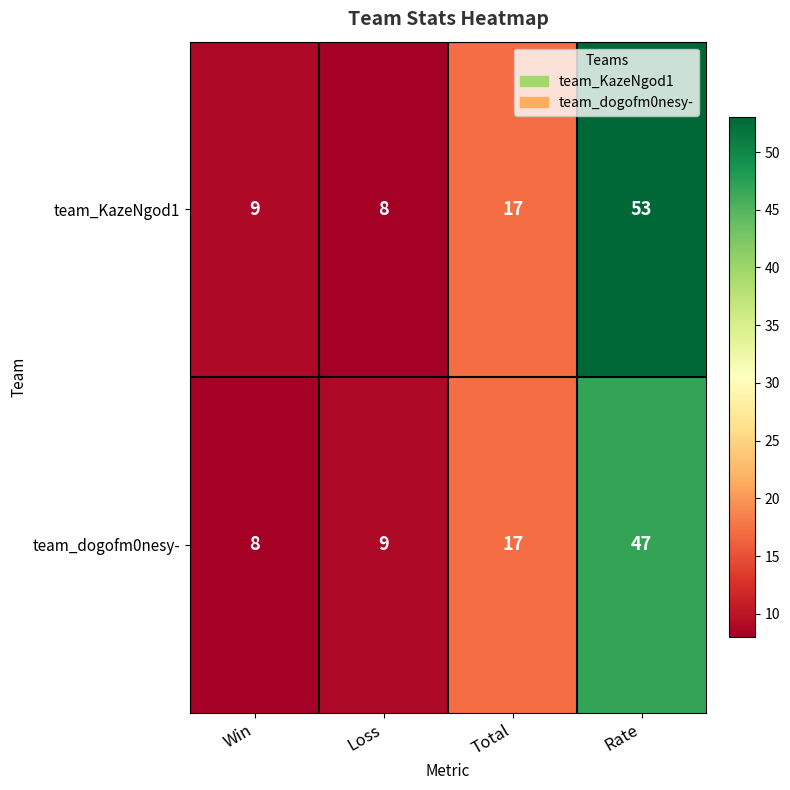

What is the average value of the team_dogofm0nesy- series?

20